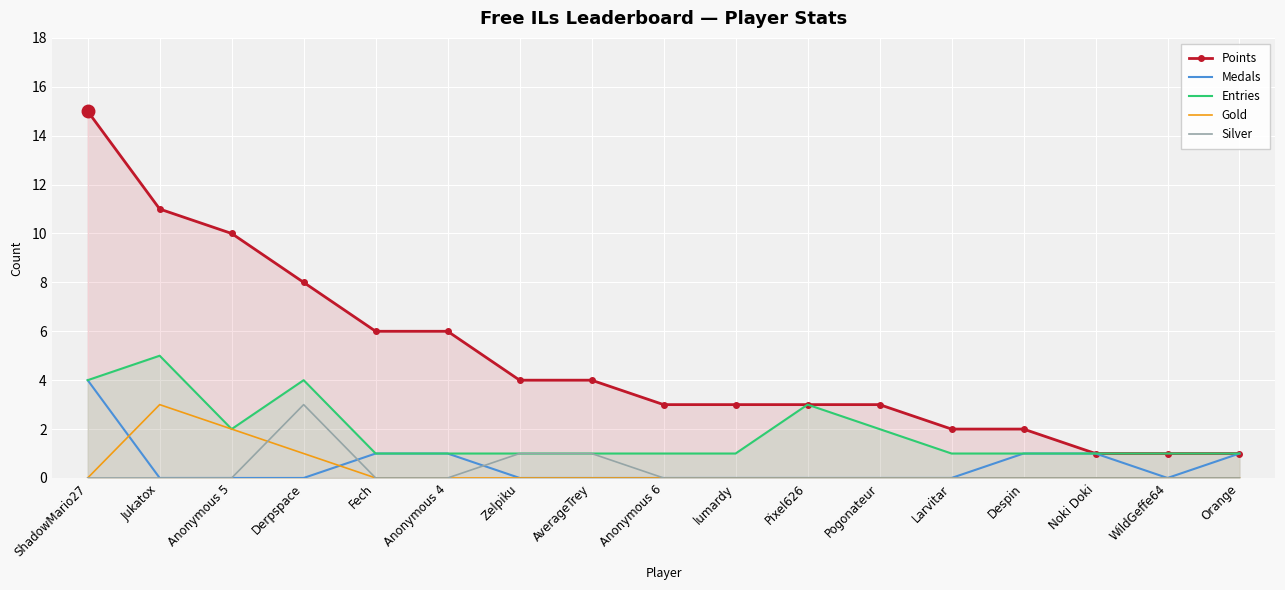

Reading left to right, transcribe all the data shown in this chart.

Points: 15	11	10	8	6	6	4	4	3	3	3	3	2	2	1	1	1
Medals: 4	0	0	0	1	1	0	0	0	0	0	0	0	1	1	0	1
Entries: 4	5	2	4	1	1	1	1	1	1	3	2	1	1	1	1	1
Gold: 0	3	2	1	0	0	0	0	0	0	0	0	0	0	0	0	0
Silver: 0	0	0	3	0	0	1	1	0	0	0	0	0	0	0	0	0